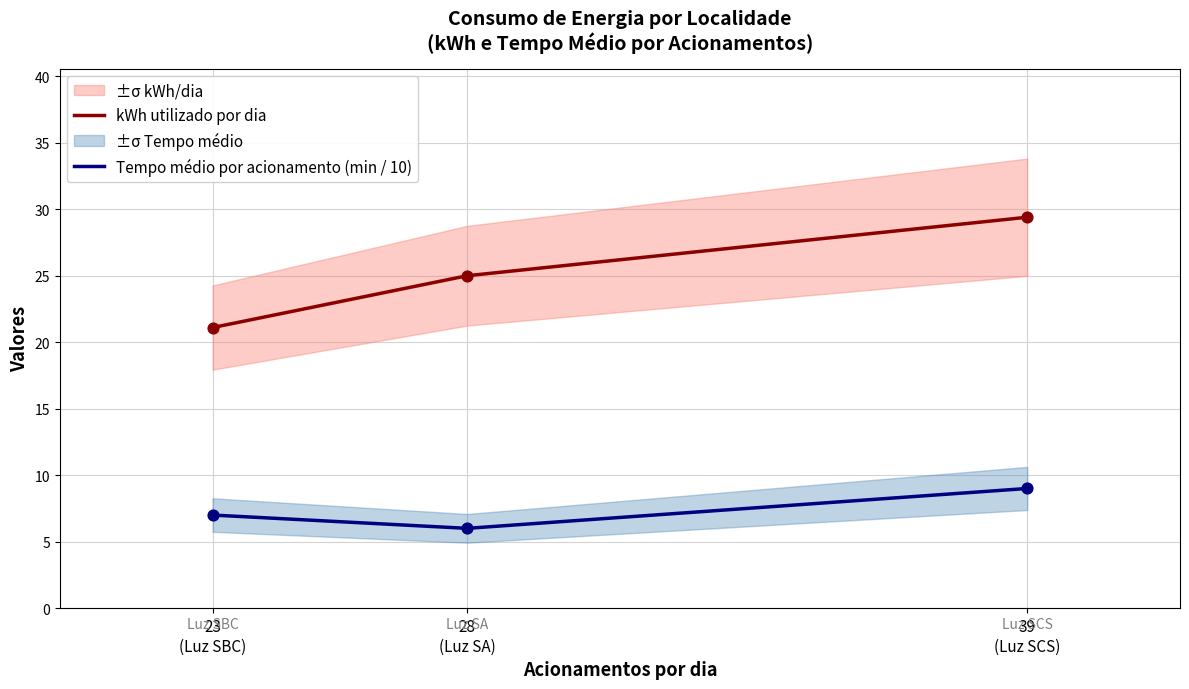

Which series contains the lowest Y value?

Tempo médio por acionamento (min / 10)